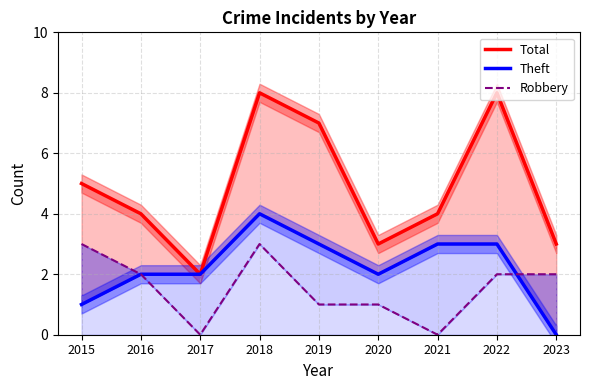

At which label does Total reach its minimum?

2017